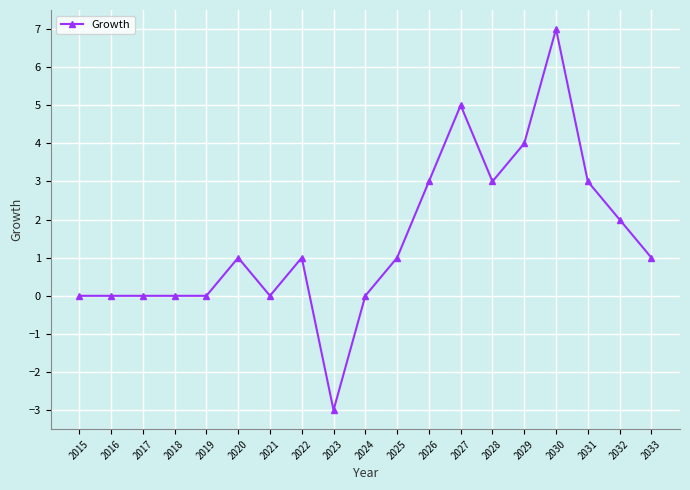

True or false: the data shows 1 at 2022.

True